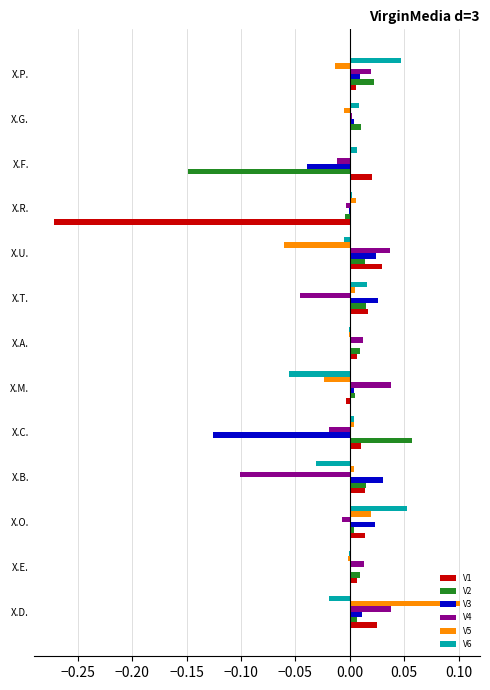

At which category is the sum across all series the highest?

X.D.